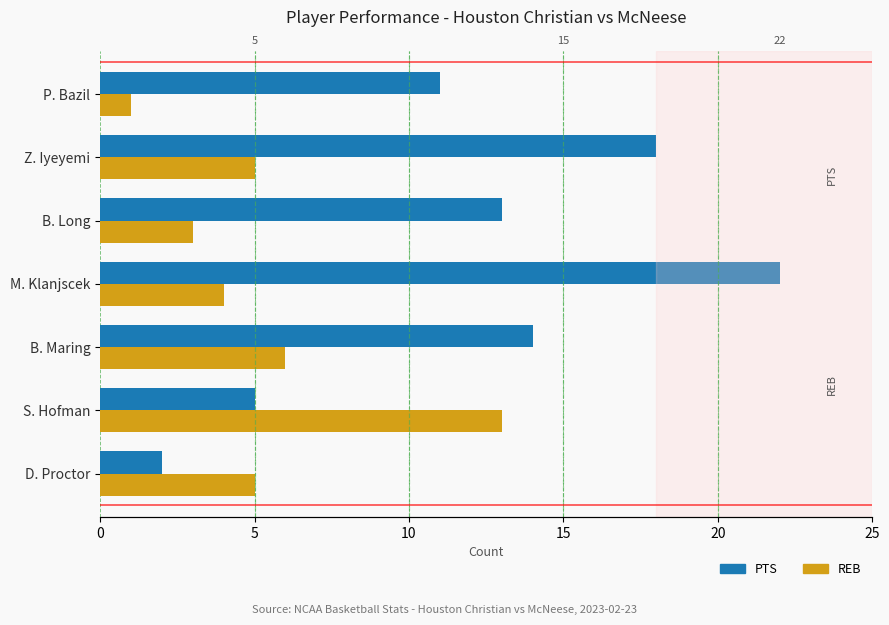

What is the value of the REB bar at the 1st from the left?

5